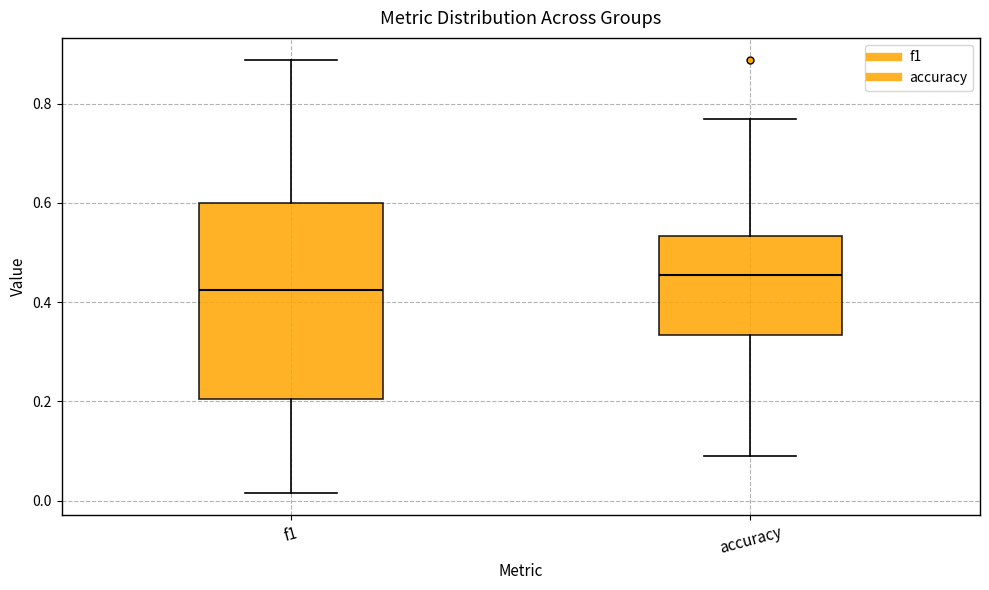

Which box has the lowest median line?

f1